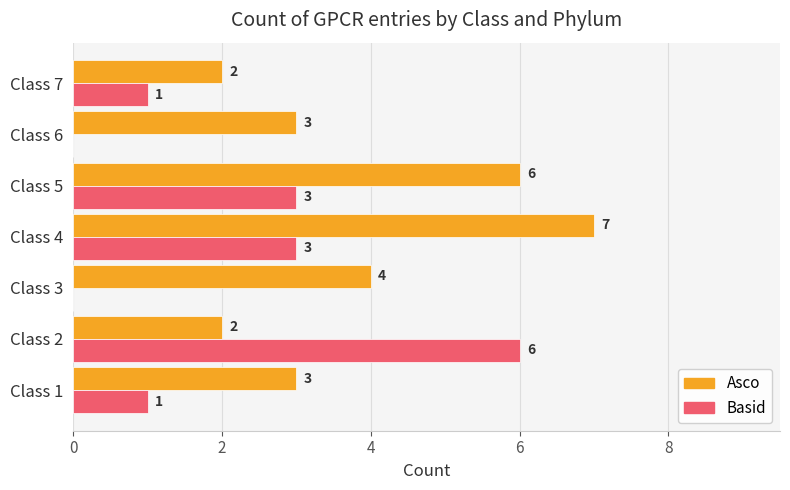

Is it true that Basid equals 3 at Class 5?

True